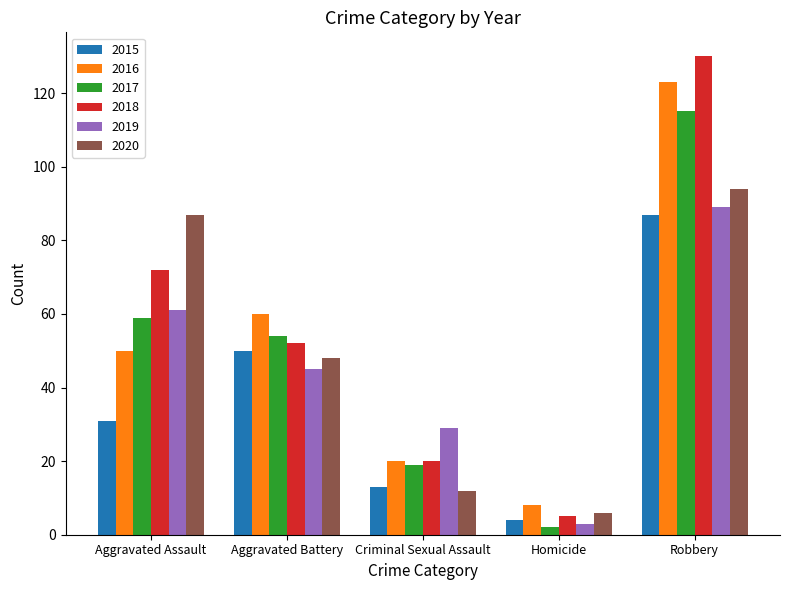

Where does the 2018 series first go above 52?

Aggravated Assault